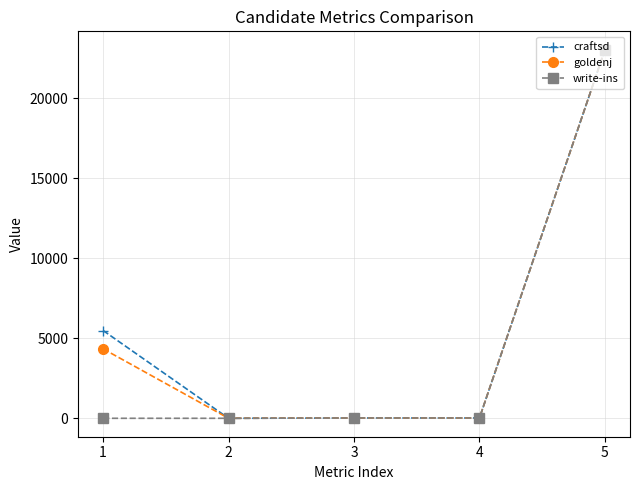

What is the value of the write-ins point at the 3rd from the left?

20